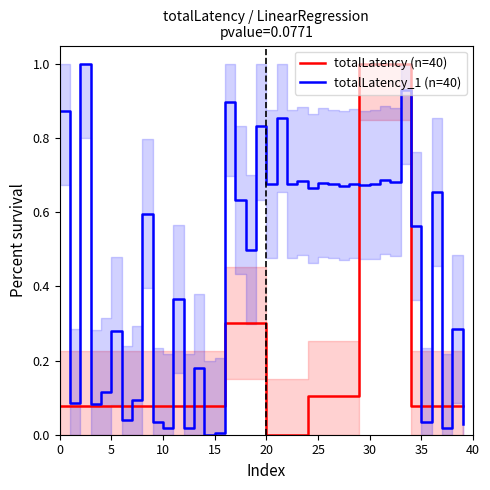

At how many categories does at least one series exceed 0?

40